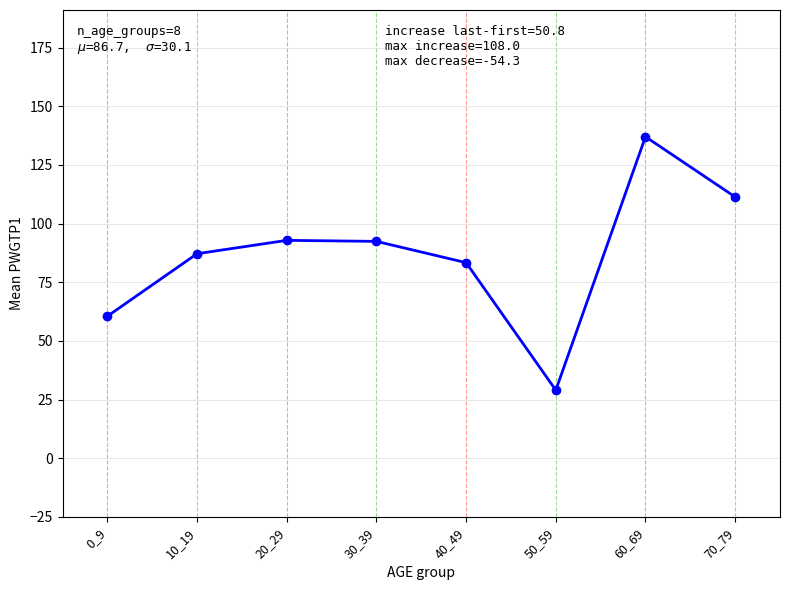

True or false: the data has more than 0 interior local peaks.

True